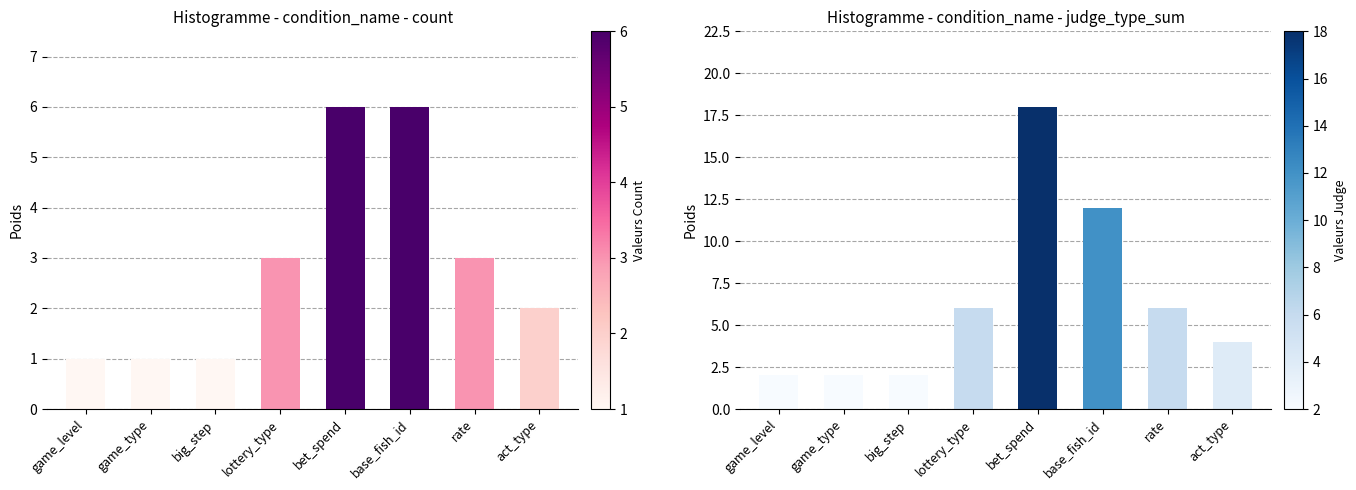

What is the sum of all judge_type_sum values?

52